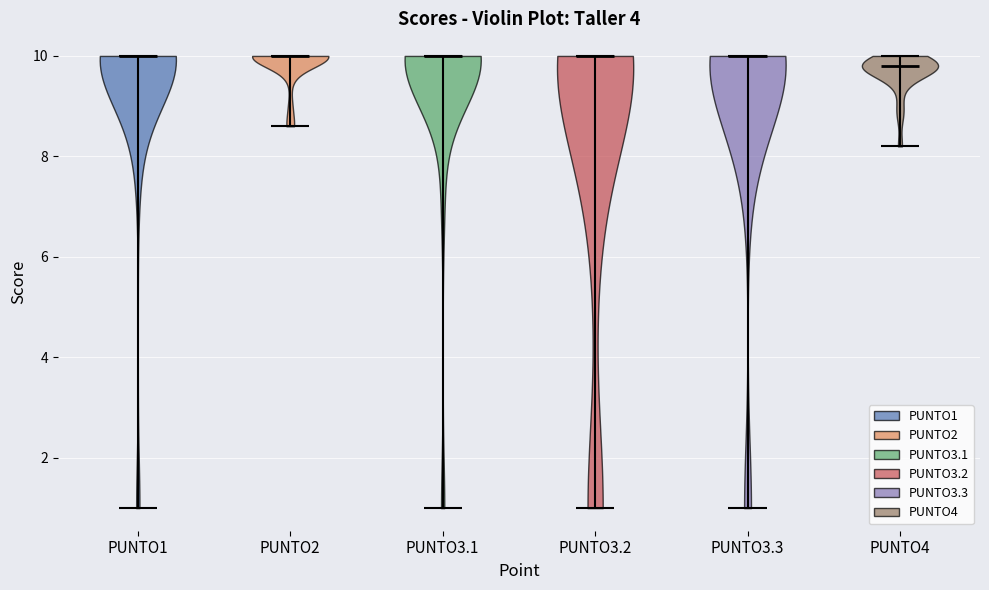

Reading left to right, read every violin against the y-axis: where its median line is, and the lowest and highest points it reaches. The values are not printed on the chart, so give them approximately, as read against the axis.

PUNTO1: median line 10.0, lowest point 1.0, highest point 10.0
PUNTO2: median line 10.0, lowest point 8.6, highest point 10.0
PUNTO3.1: median line 10.0, lowest point 1.0, highest point 10.0
PUNTO3.2: median line 10.0, lowest point 1.0, highest point 10.0
PUNTO3.3: median line 10.0, lowest point 1.0, highest point 10.0
PUNTO4: median line 9.8, lowest point 8.2, highest point 10.0